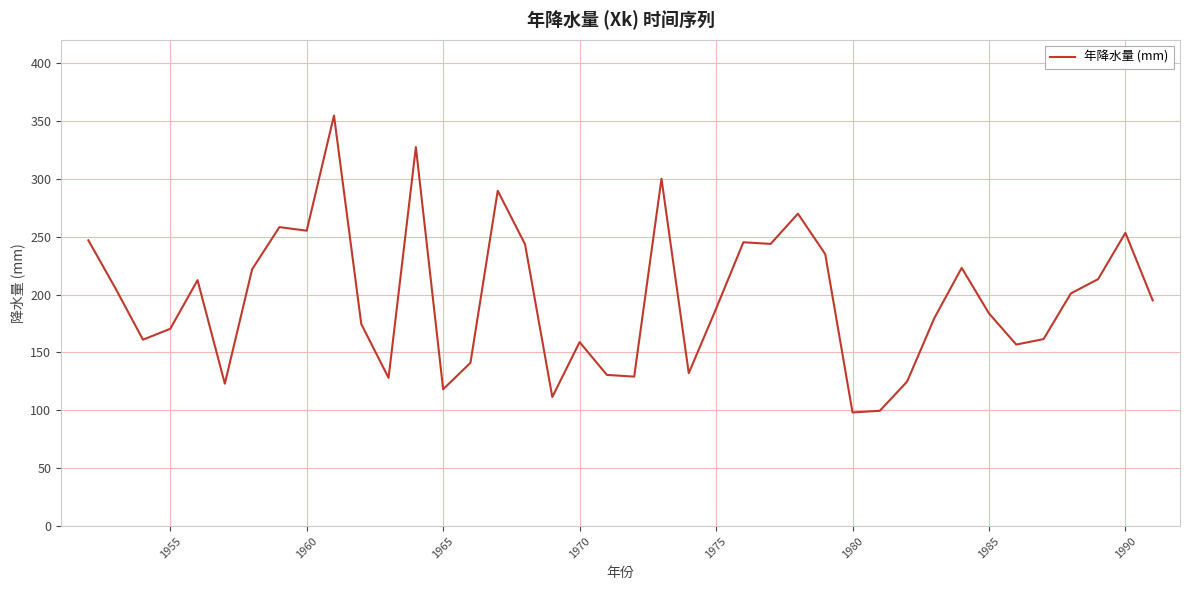

What is the minimum value shown in the chart?

98.2